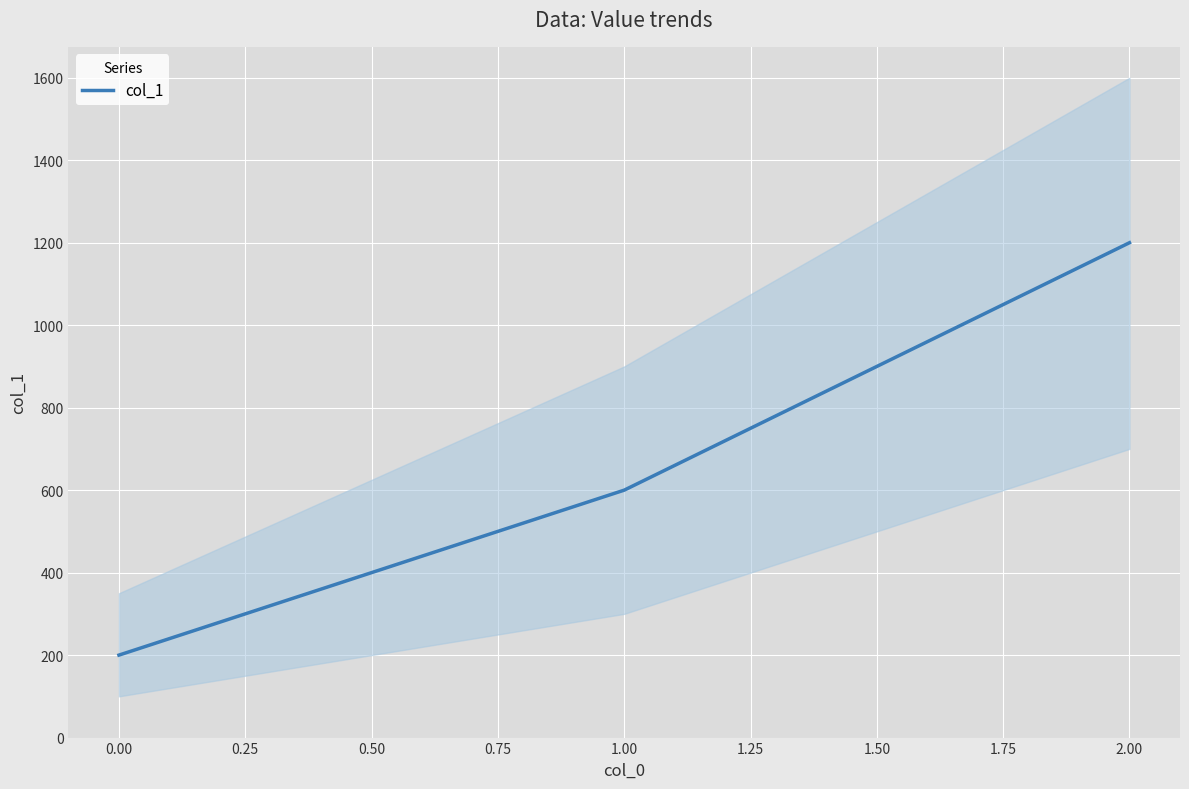

List the labels in order of col_1 value, largest first.

2.00, 1.00, 0.00